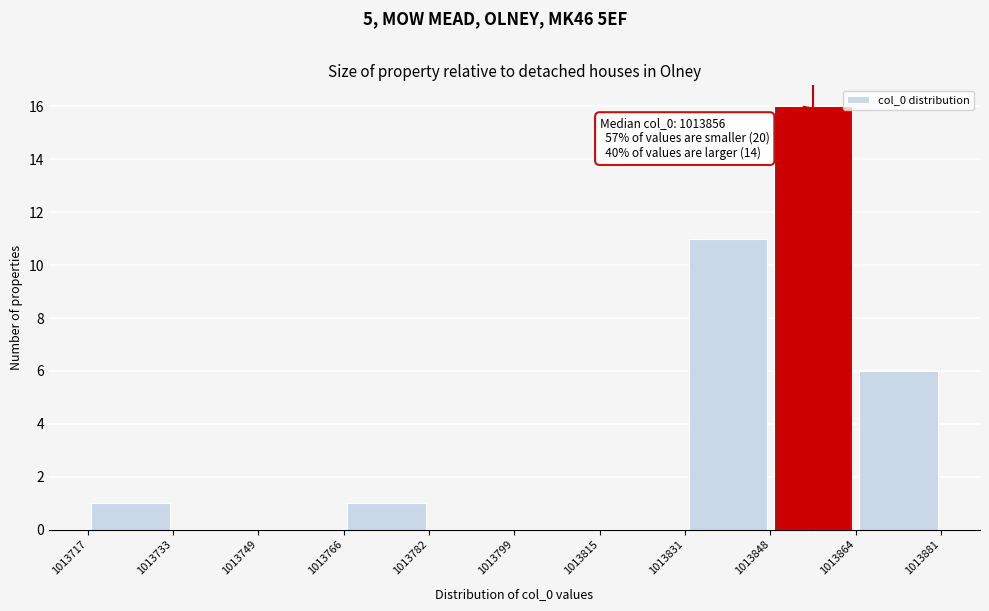

Over which range of the x-axis is the bar tallest?

1013848 to 1013864